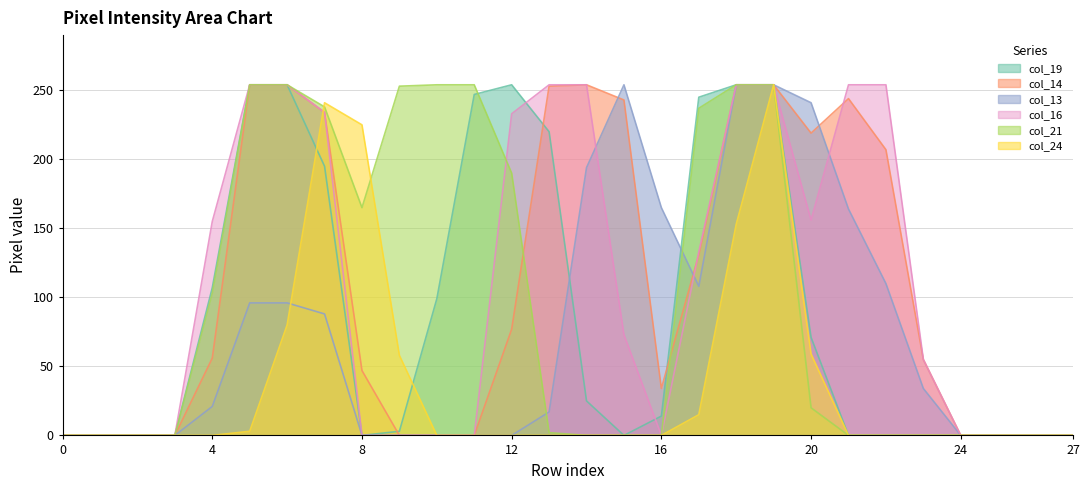

Which has a higher value, 21 or 15?

21